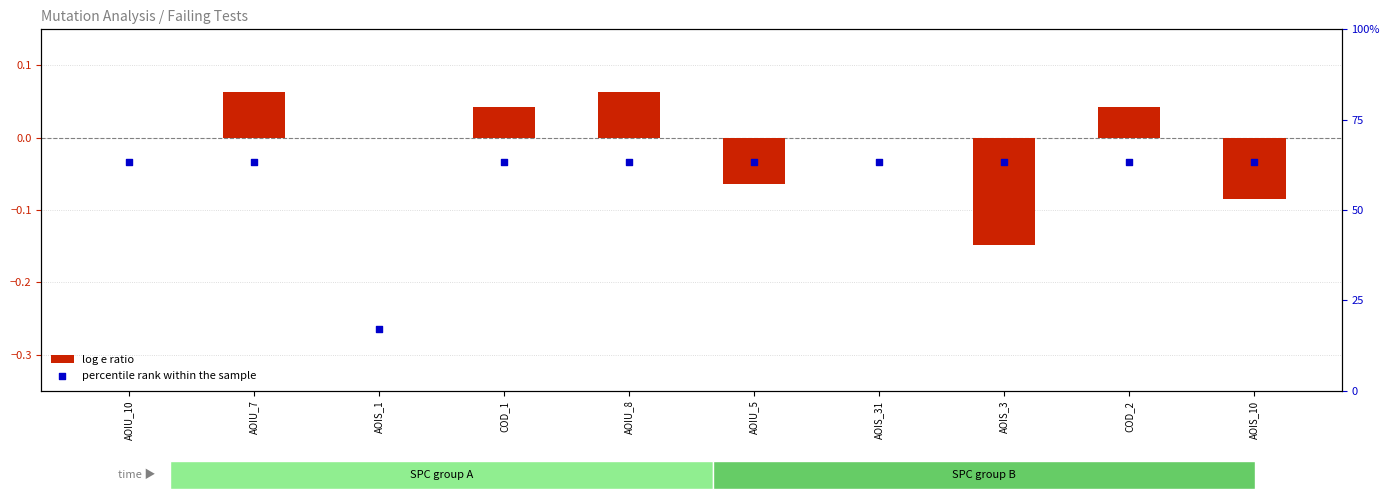

At how many categories does at least one series exceed 57?

9